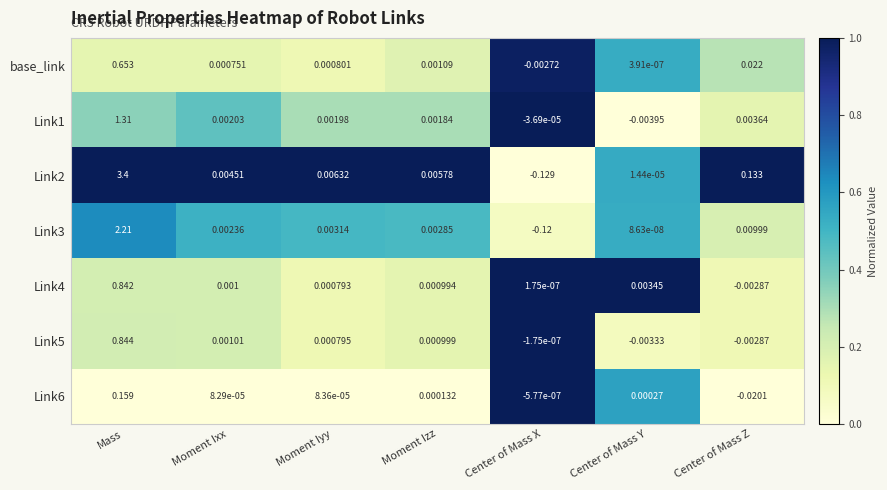

Is the value of Link4 at Moment Izz greater than the value of base_link at Center of Mass Z?

No